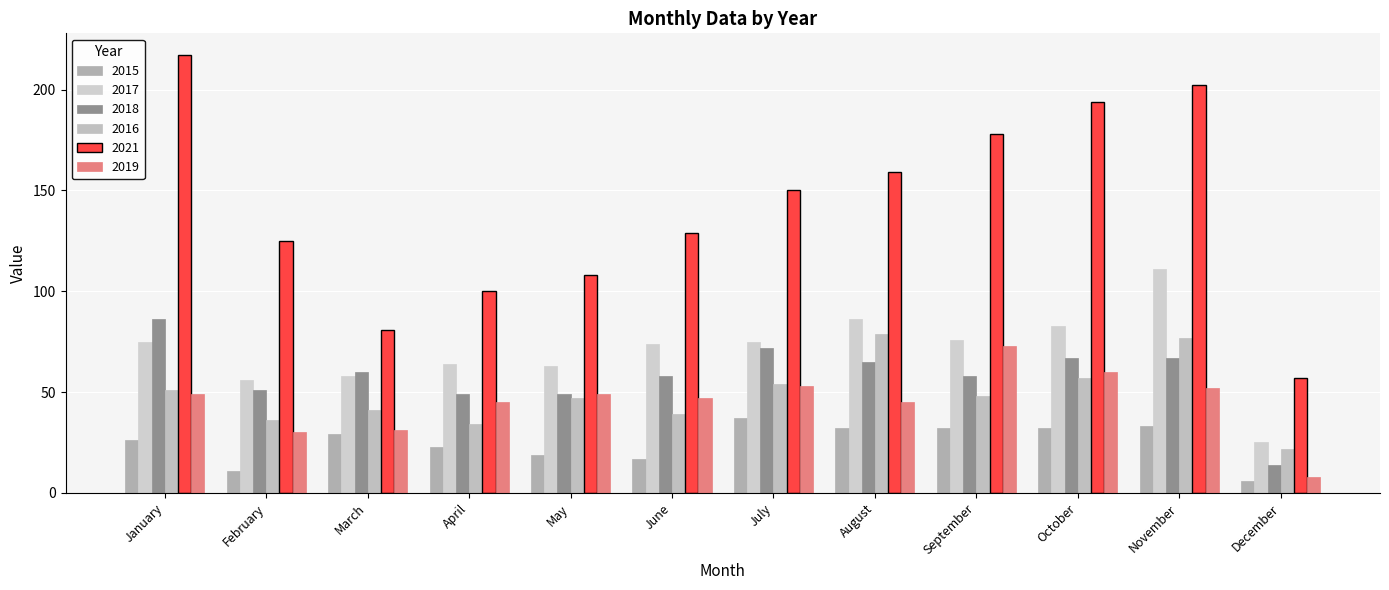

Are the bars horizontal?

No